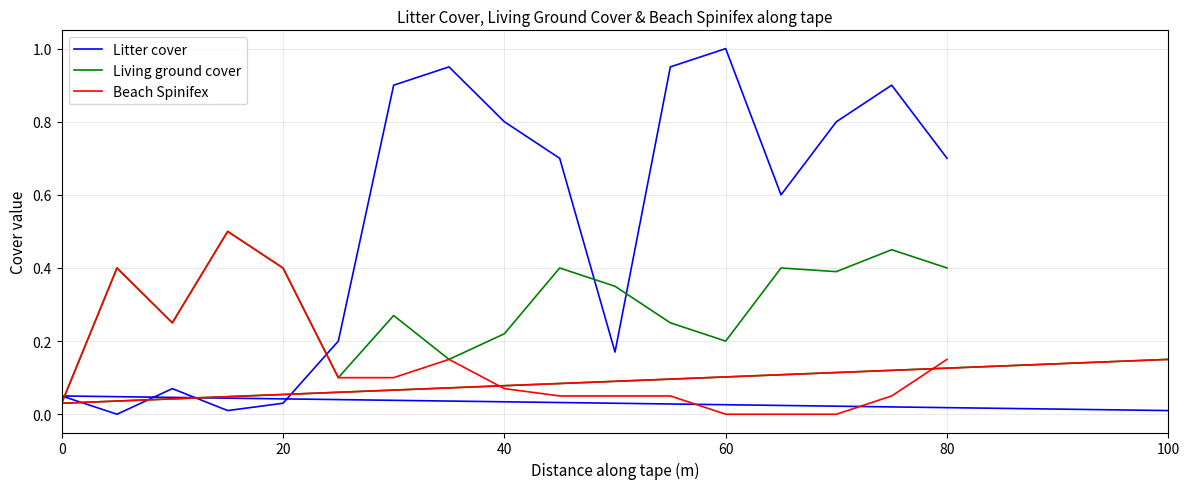

Where is Living ground cover nearest to the value 0?

20